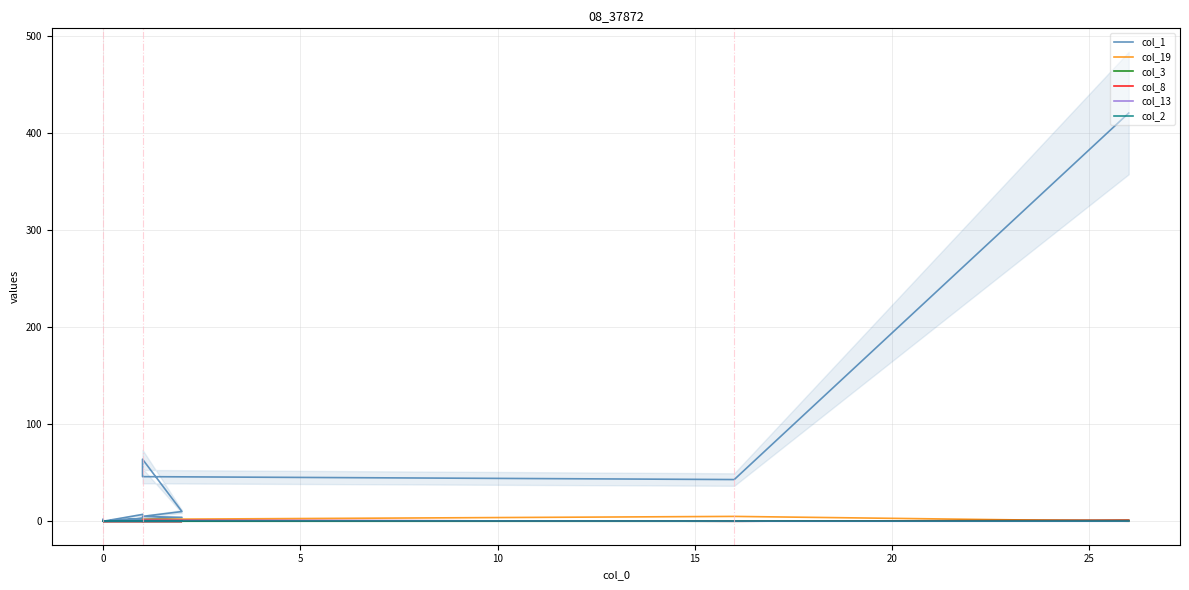

Does the chart have visible grid lines?

Yes